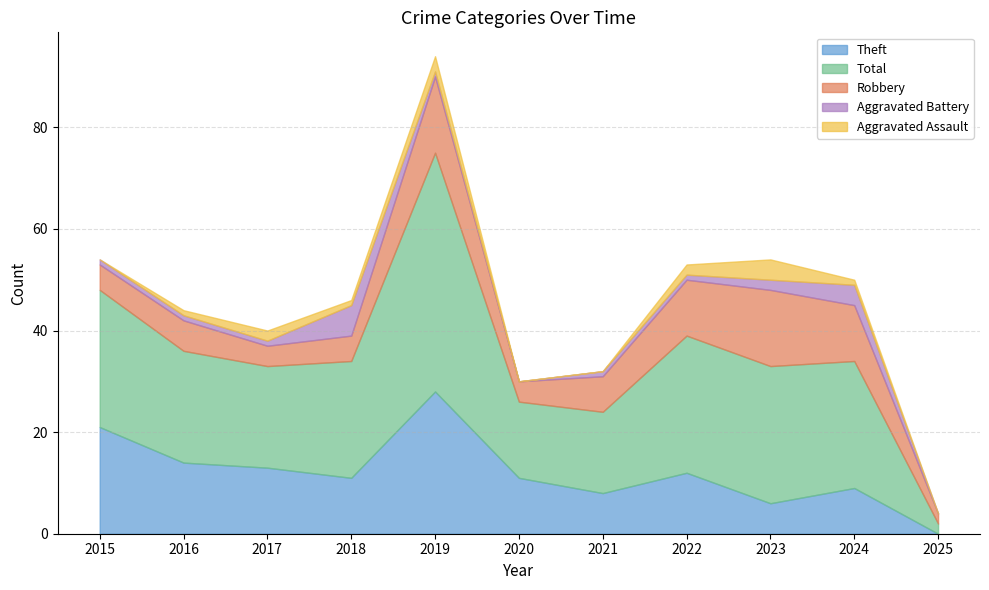

Reading left to right, extract all data points from this chart.

Aggravated Assault: 0	1	2	1	3	0	0	2	4	1	0
Aggravated Battery: 1	1	1	6	1	0	1	1	2	4	0
Robbery: 5	6	4	5	15	4	7	11	15	11	2
Theft: 21	14	13	11	28	11	8	12	6	9	0
Total: 27	22	20	23	47	15	16	27	27	25	2